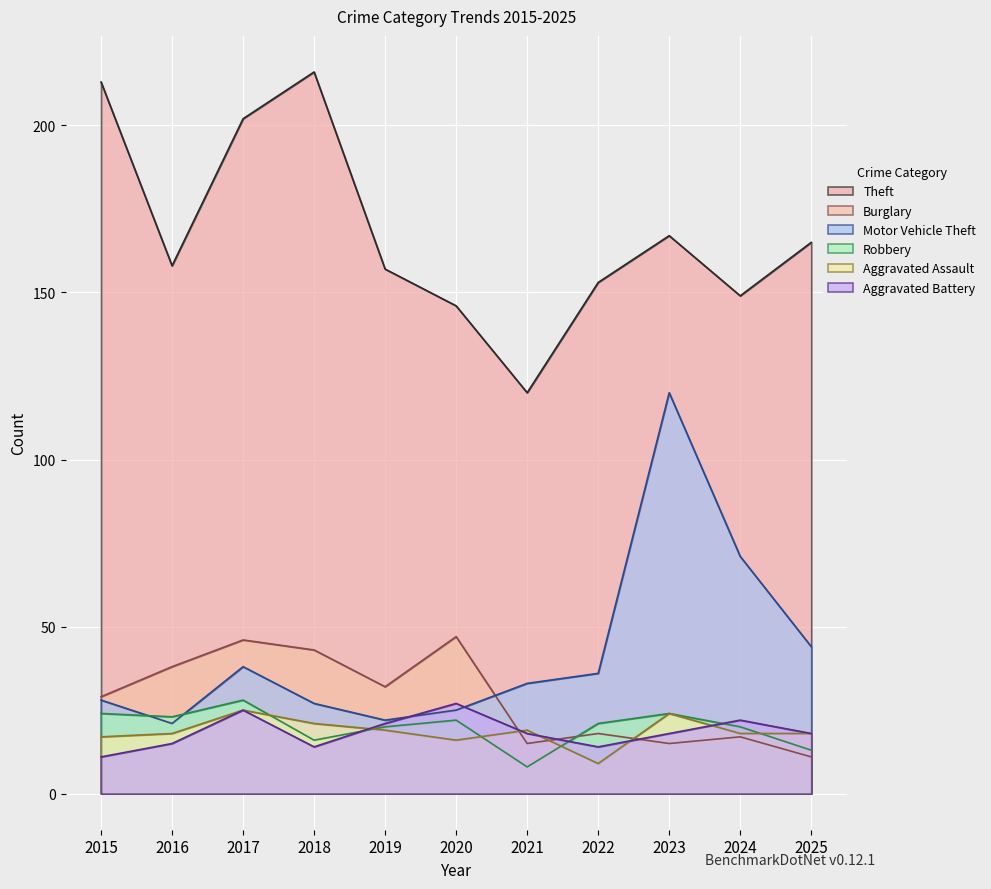

How many lines are shown in the chart?

6